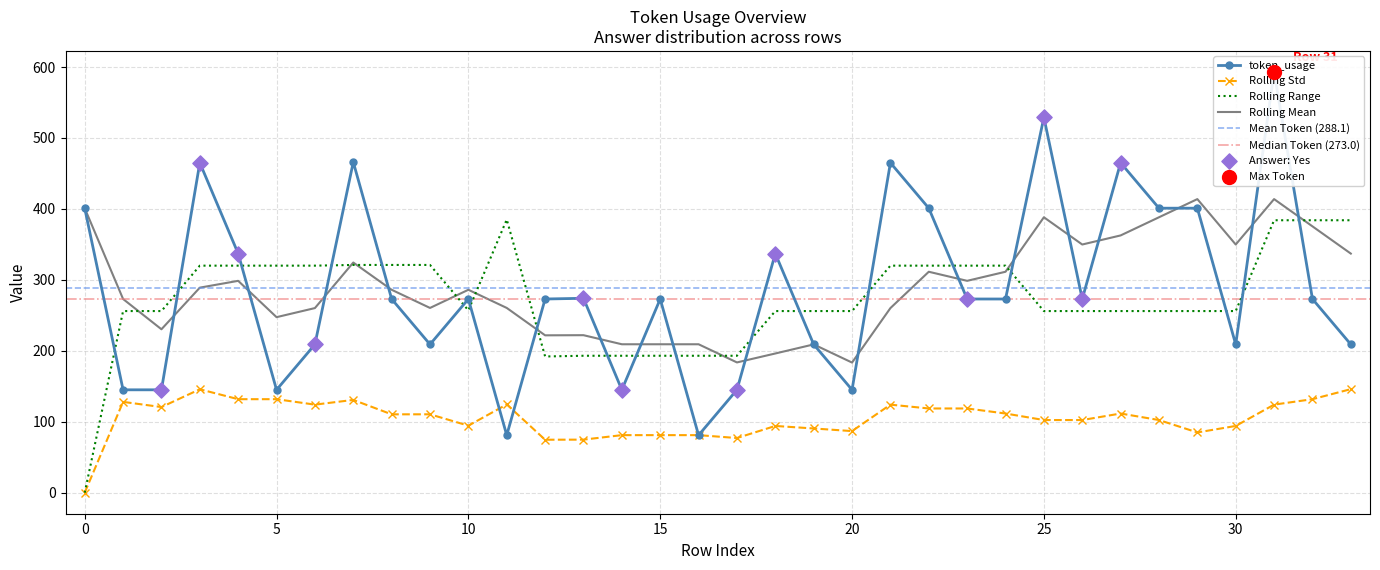

Approximately how many times larger is the value at 14 compared to 7?

0.3